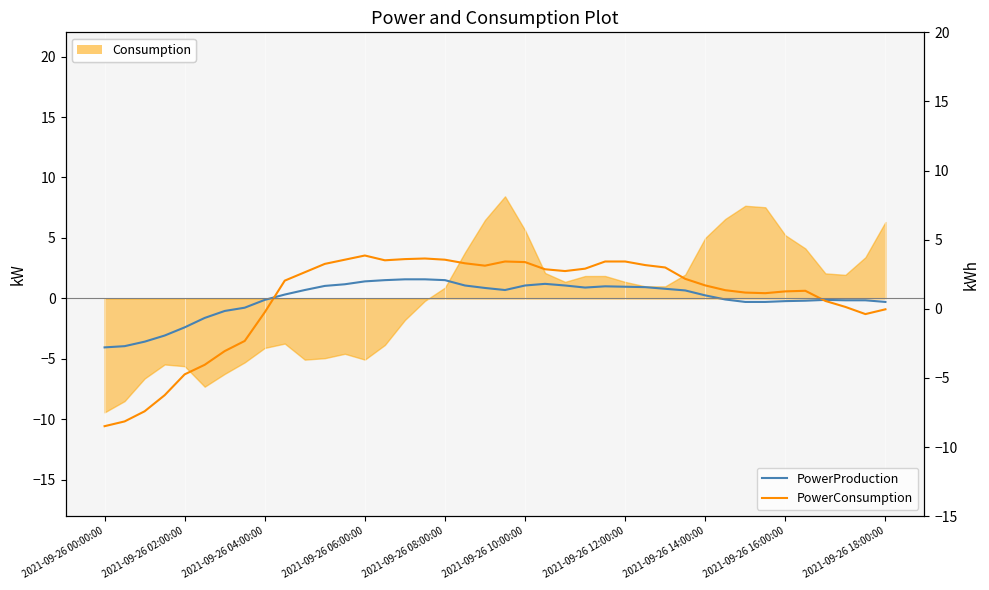

How many lines are shown in the chart?

2